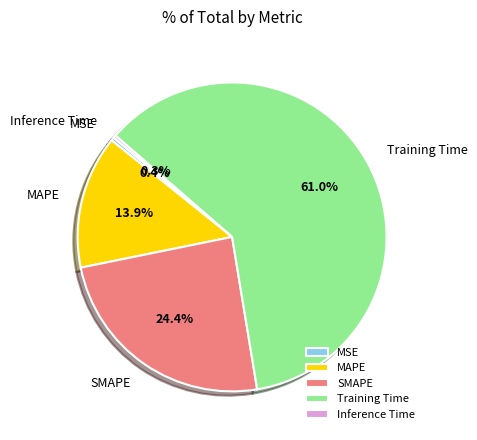

Between SMAPE and MAPE, which is larger?

SMAPE